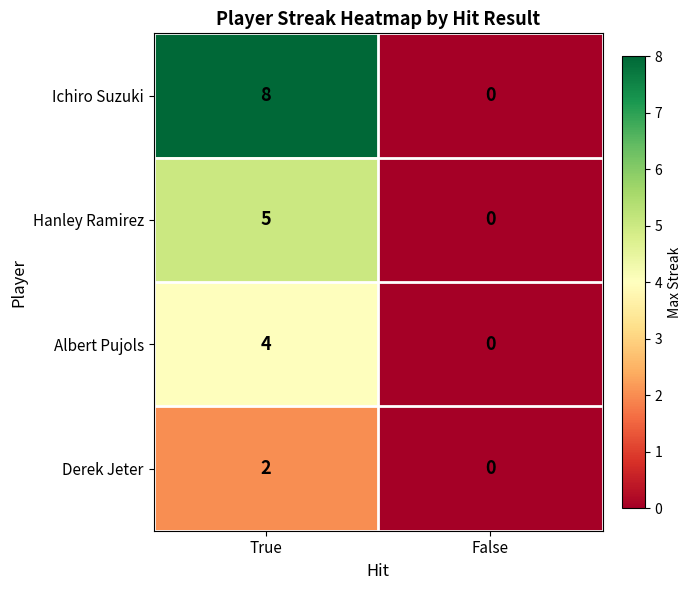

What is the sum of the Hanley Ramirez values at False and True?

5